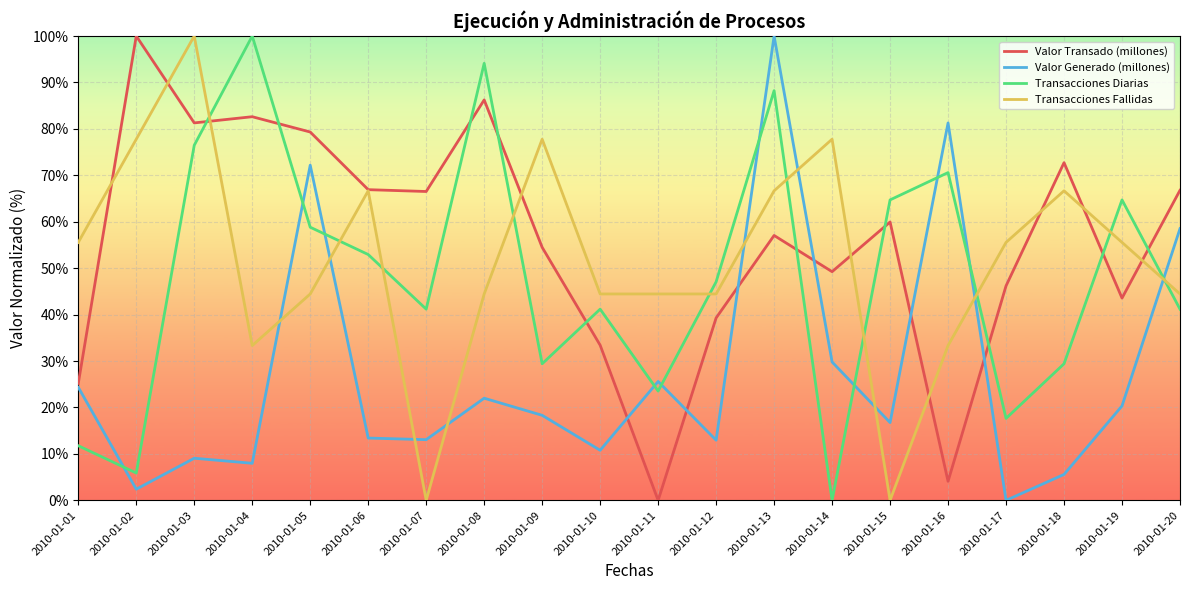

Between which two adjacent categories do Transacciones Diarias and Valor Generado (millones) first intersect?

2010-01-01 and 2010-01-02